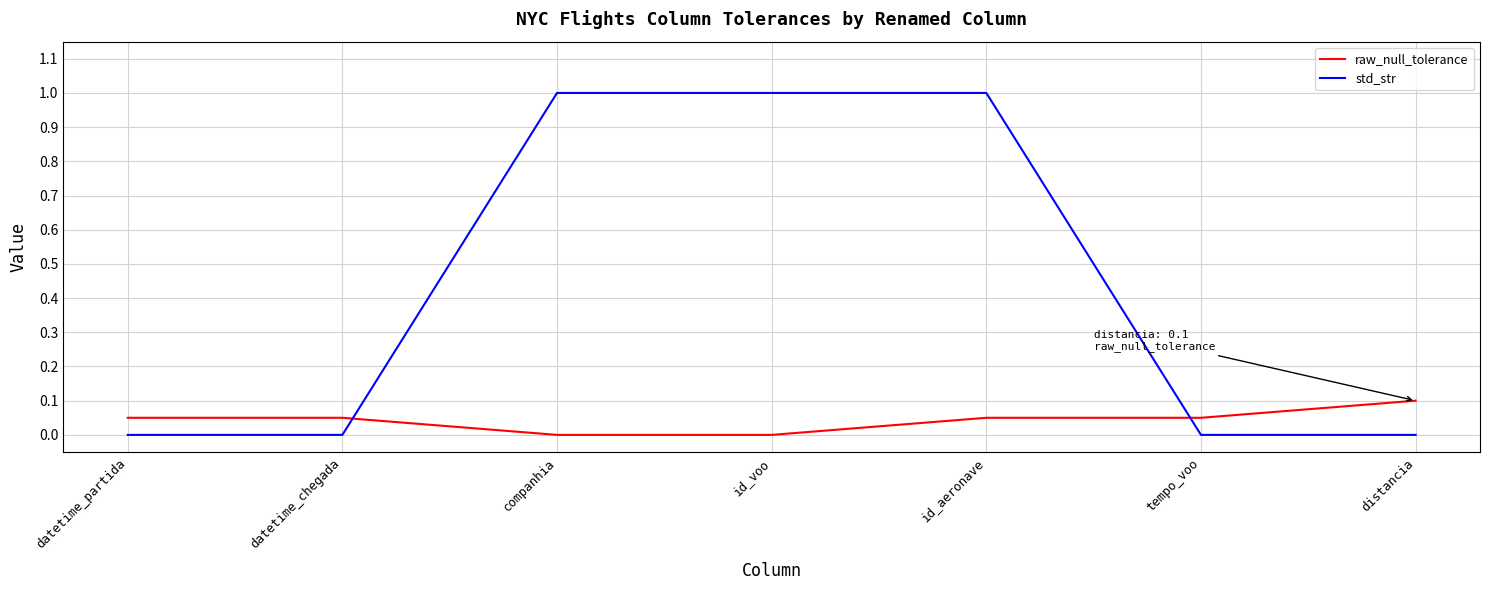

True or false: raw_null_tolerance and std_str cross at least once.

True